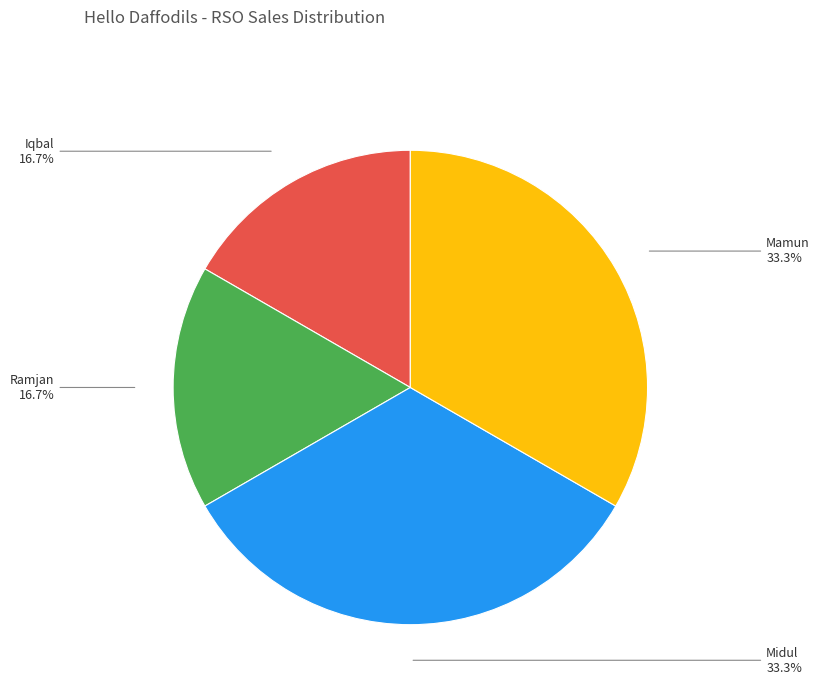

To the nearest percent, what percentage of the pie is Midul?

33%